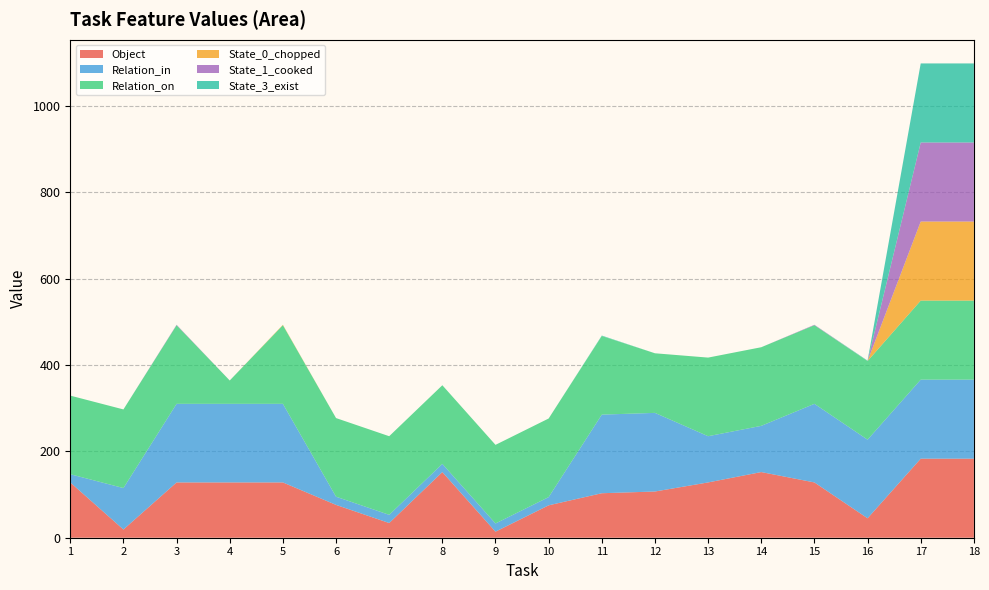

Reading left to right, list all the values displayed in this chart.

Object: 1=128	2=19	3=128	4=128	5=128	6=76	7=34	8=152	9=14	10=75	11=103	12=107	13=128	14=152	15=128	16=45	17=183	18=183
Relation_in: 1=19	2=96	3=182	4=182	5=182	6=19	7=19	8=19	9=19	10=19	11=182	12=182	13=107	14=107	15=182	16=182	17=183	18=183
Relation_on: 1=182	2=182	3=182	4=54	5=182	6=182	7=182	8=182	9=182	10=182	11=182	12=138	13=182	14=182	15=182	16=182	17=183	18=183
State_0_chopped: 1=0	2=0	3=0	4=0	5=1	6=0	7=0	8=0	9=0	10=0	11=0	12=0	13=0	14=0	15=0	16=0	17=183	18=183
State_1_cooked: 1=0	2=0	3=1	4=0	5=0	6=0	7=0	8=0	9=0	10=0	11=0	12=0	13=0	14=0	15=1	16=0	17=183	18=183
State_3_exist: 1=0	2=0	3=0	4=0	5=0	6=0	7=0	8=0	9=0	10=0	11=1	12=0	13=0	14=0	15=0	16=1	17=183	18=183